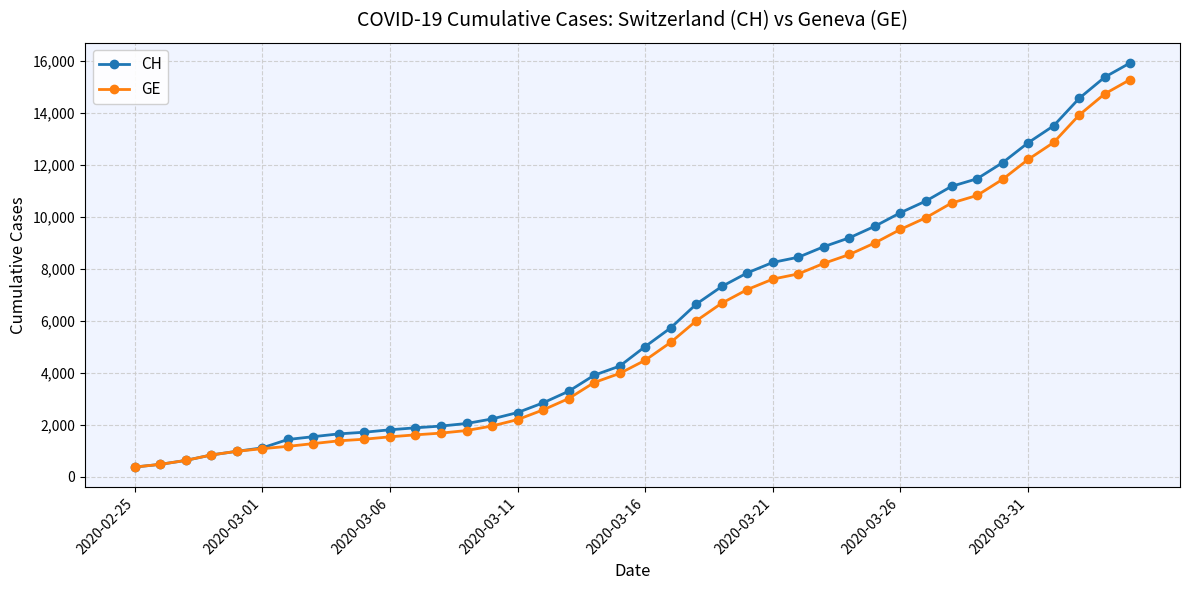

What is the minimum value for CH?

375